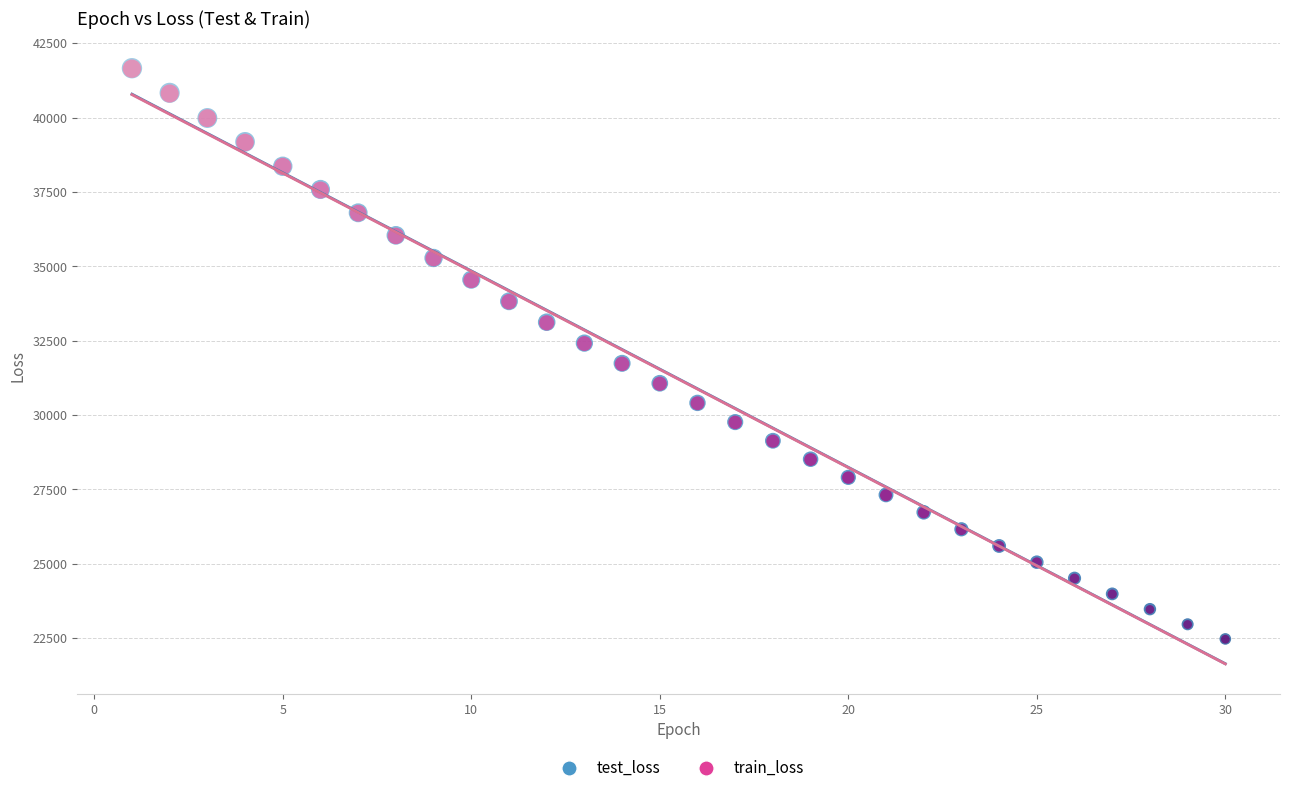

What are all the series names shown in the legend?

test_loss, train_loss